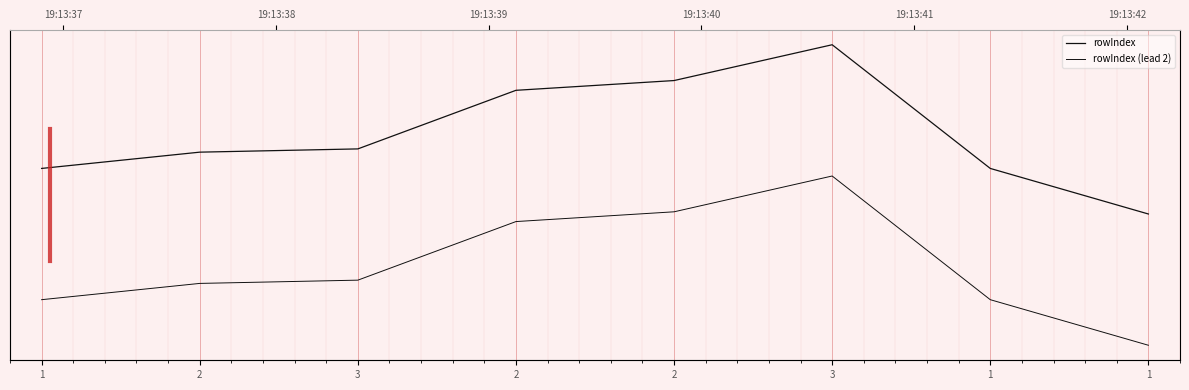

What is the difference between the rowIndex values at 3 and 2?

0.7